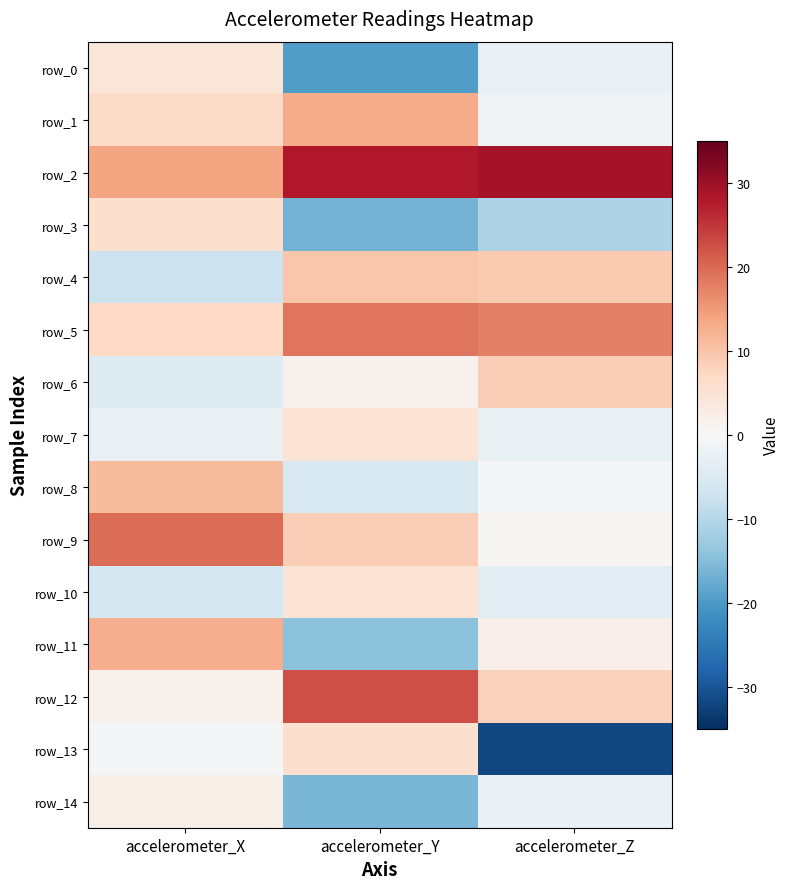

What is the total value across all series at accelerometer_Y?

46.3